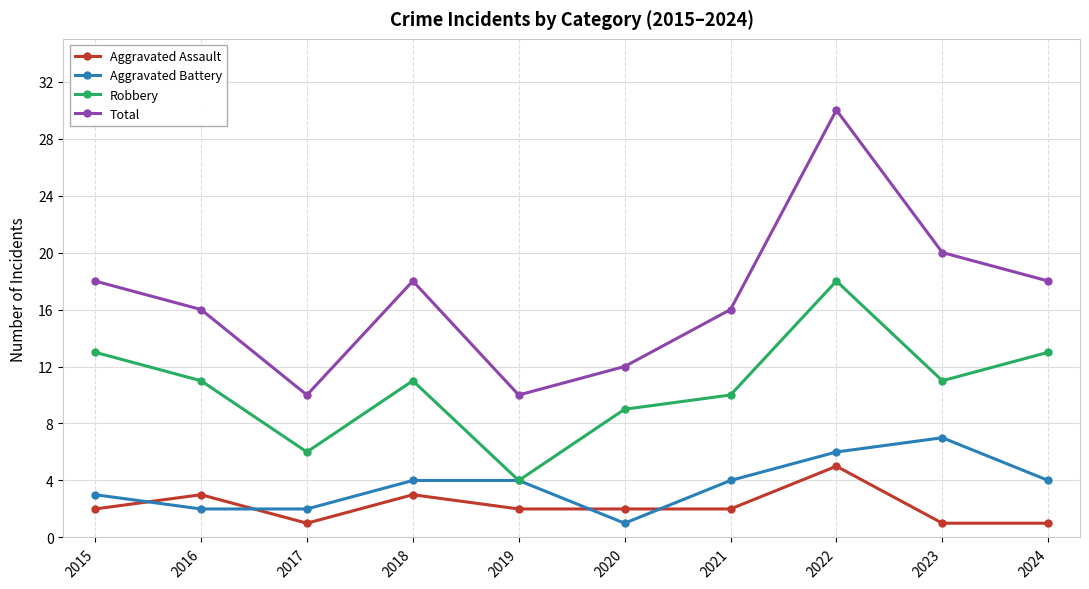

Which series has the widest spread of values?

Total